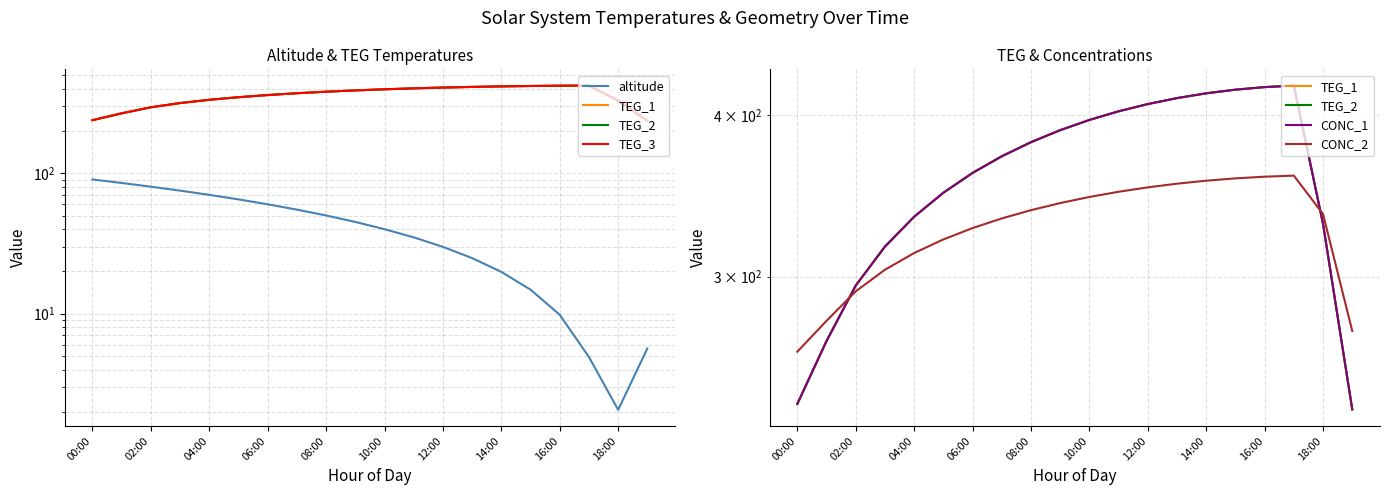

What is the total value across all series at 15?

2047.4